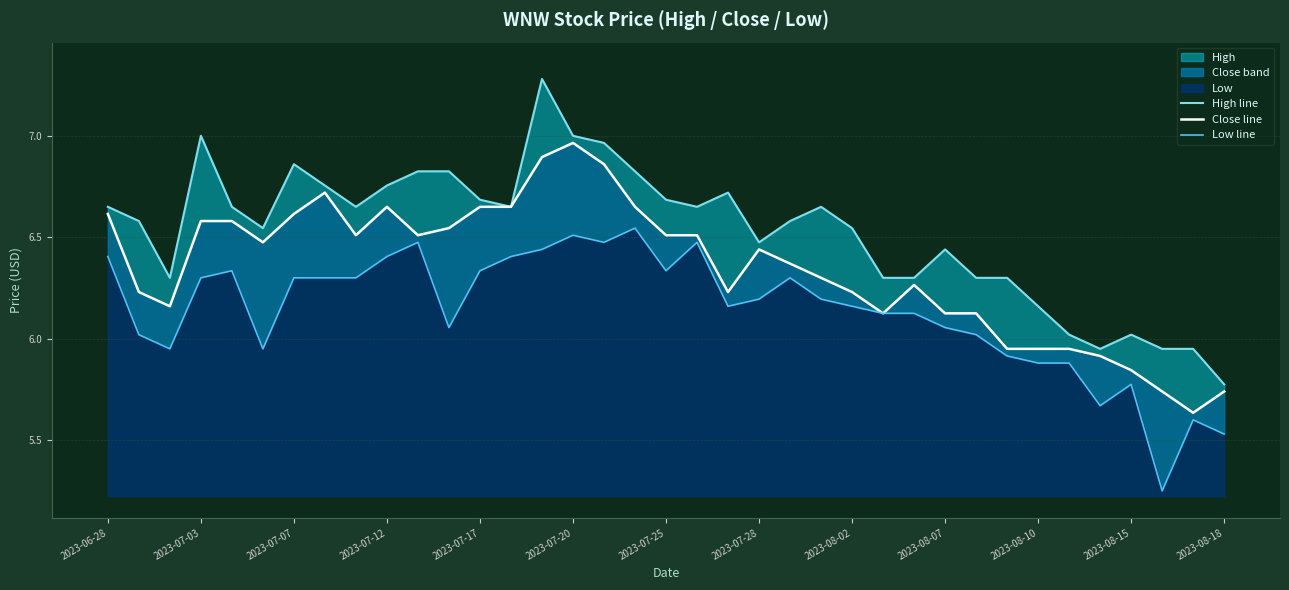

What is the sum of the Low line values at 2023-08-07 and 2023-08-15?

11.8